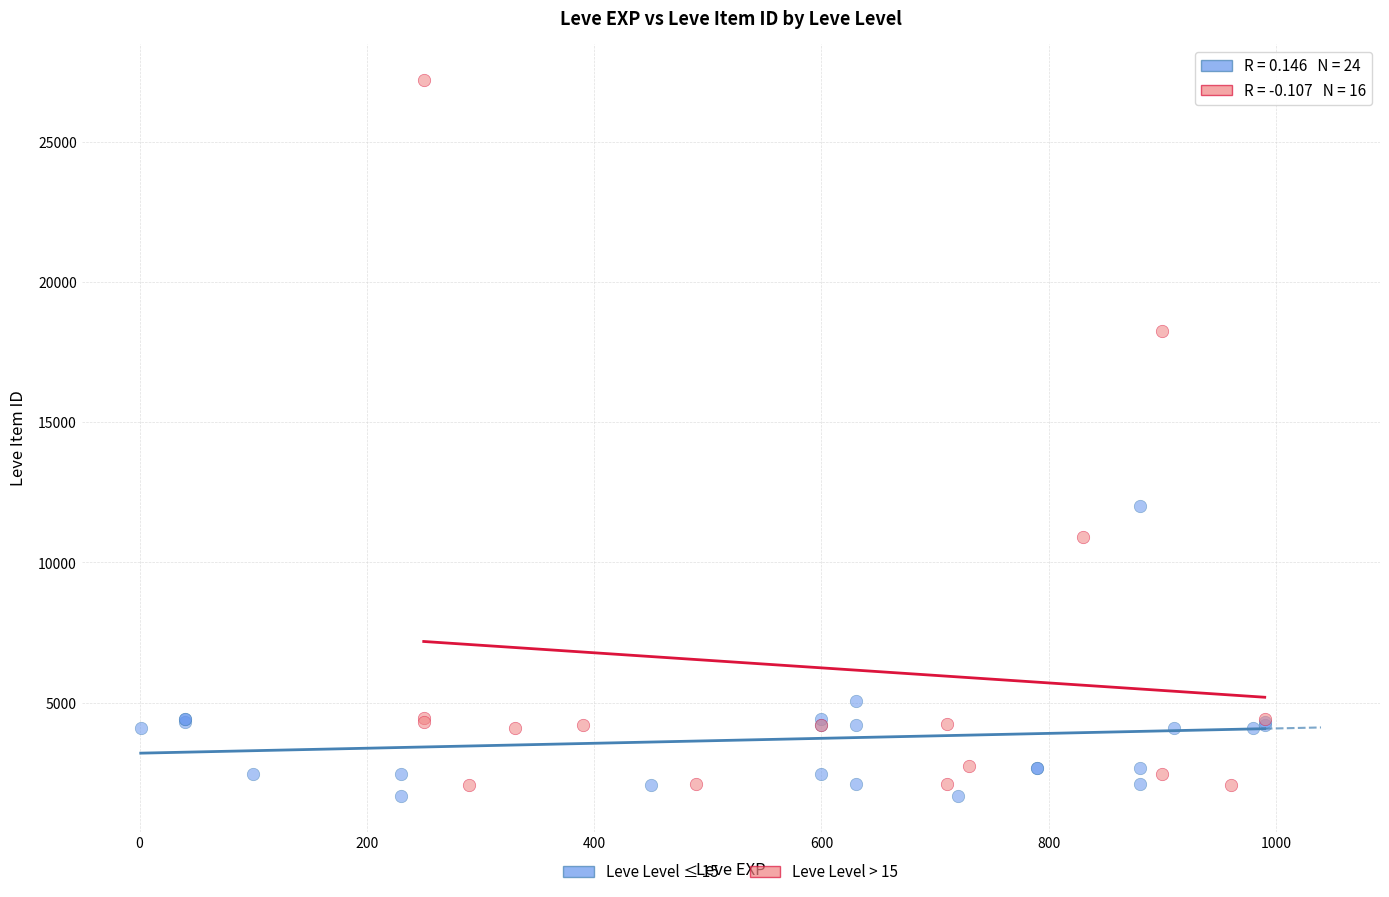

Which series has the largest Y range (max minus min)?

Leve Level > 15